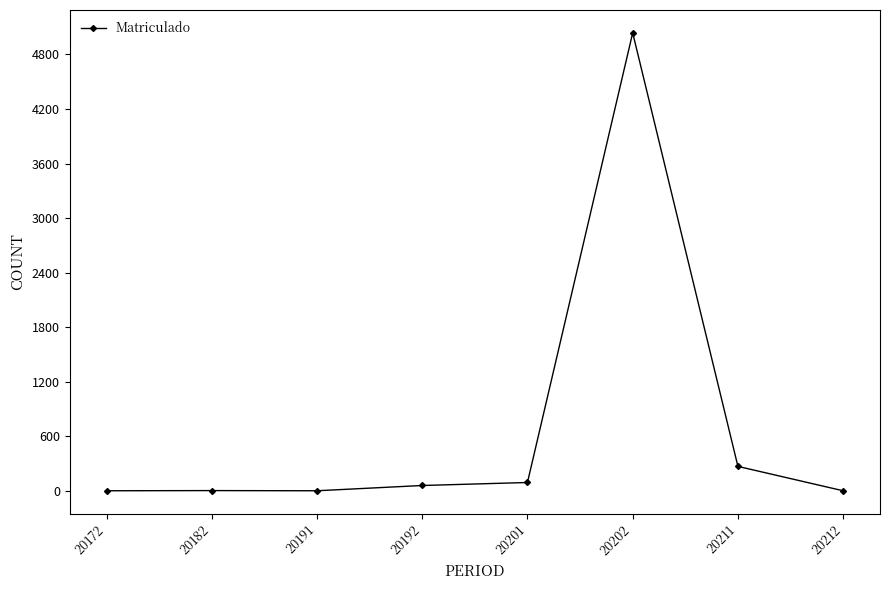

The chart shows a value of 1 at 20172. True or false?

True